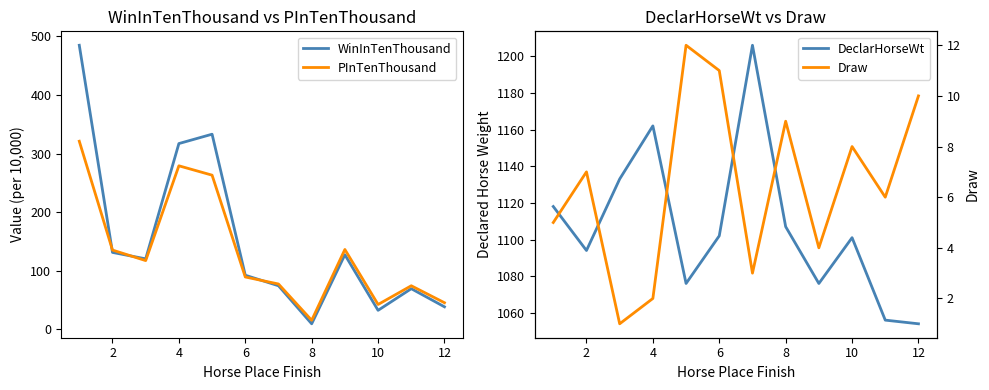

True or false: Draw and DeclarHorseWt intersect in this chart.

False